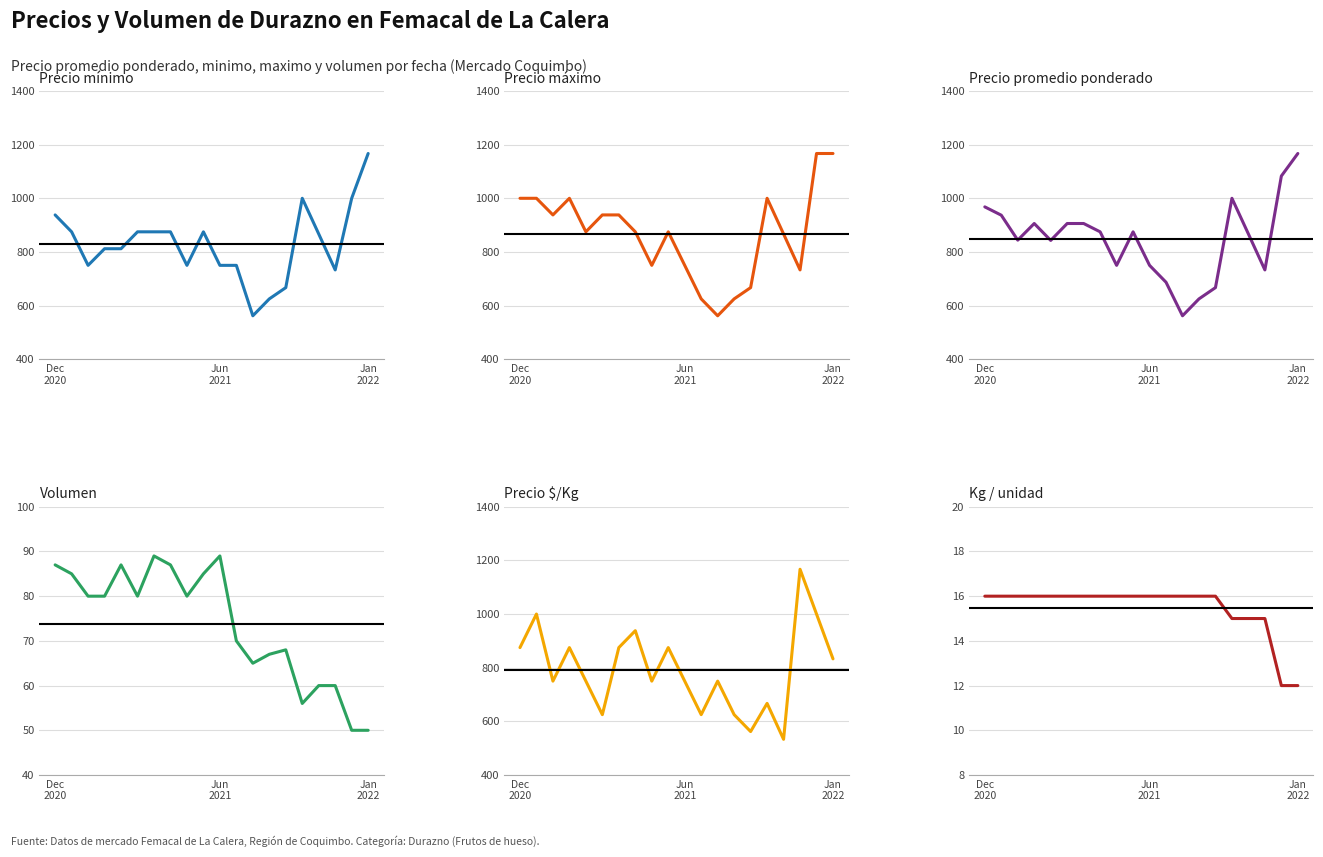

The Precio minimo series shows 875 at 9. True or false?

True